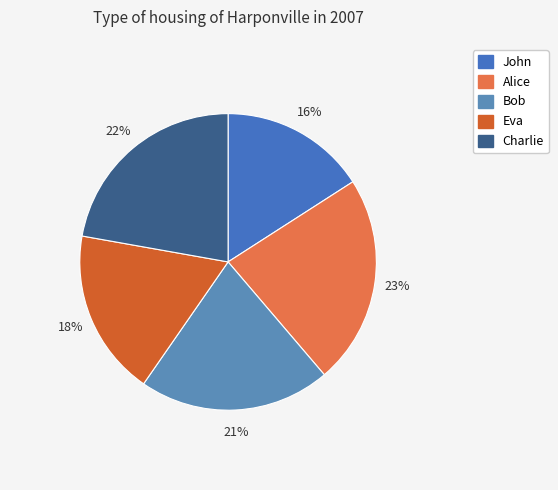

Which slice is the largest?

Alice